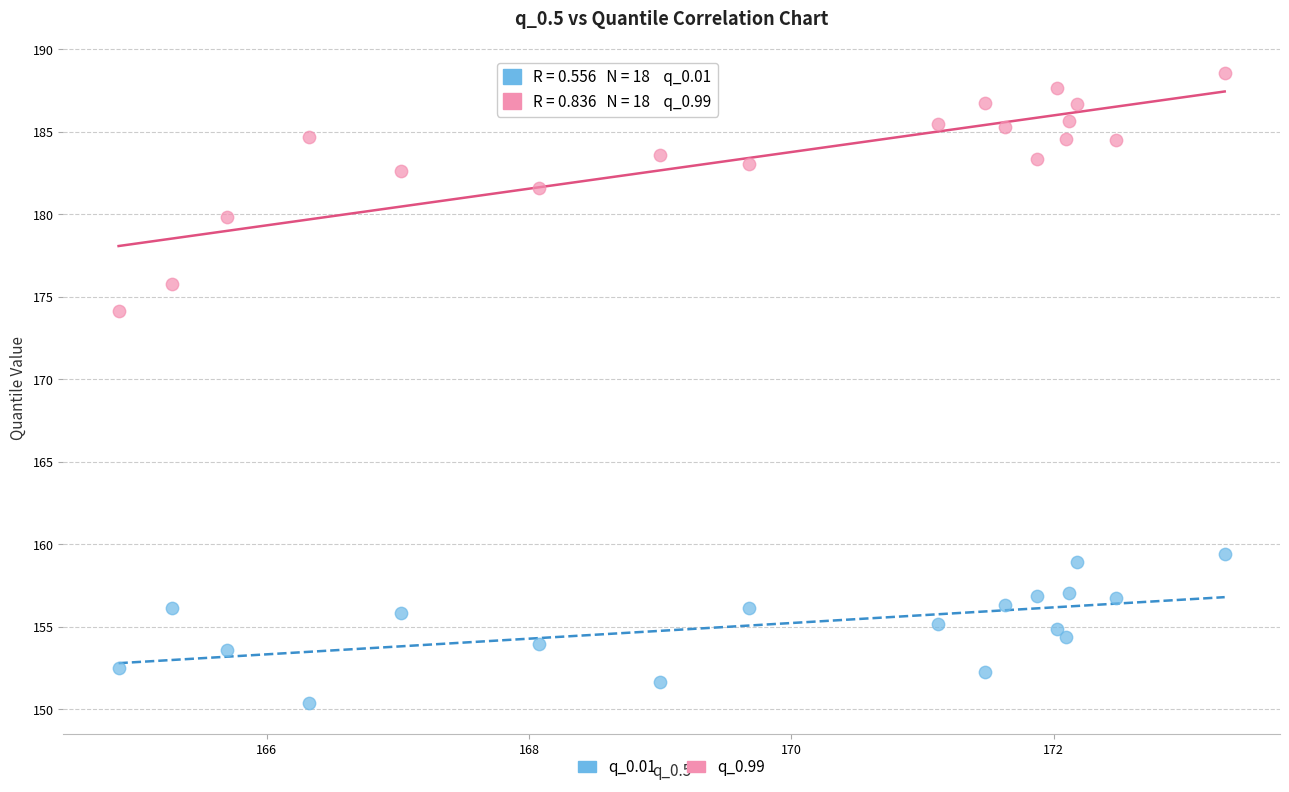

Across all data points, what is the range of X values (max minus min)?

8.4